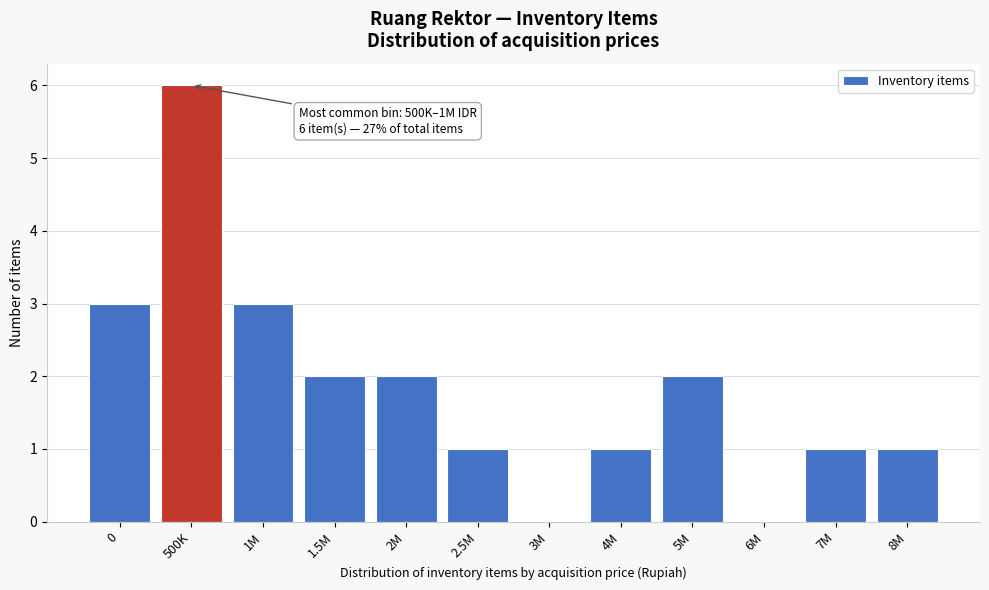

Reading right to left, what are all the values shown in this chart?

8M=1	7M=1	6M=0	5M=2	4M=1	3M=0	2.5M=1	2M=2	1.5M=2	1M=3	500K=6	0=3